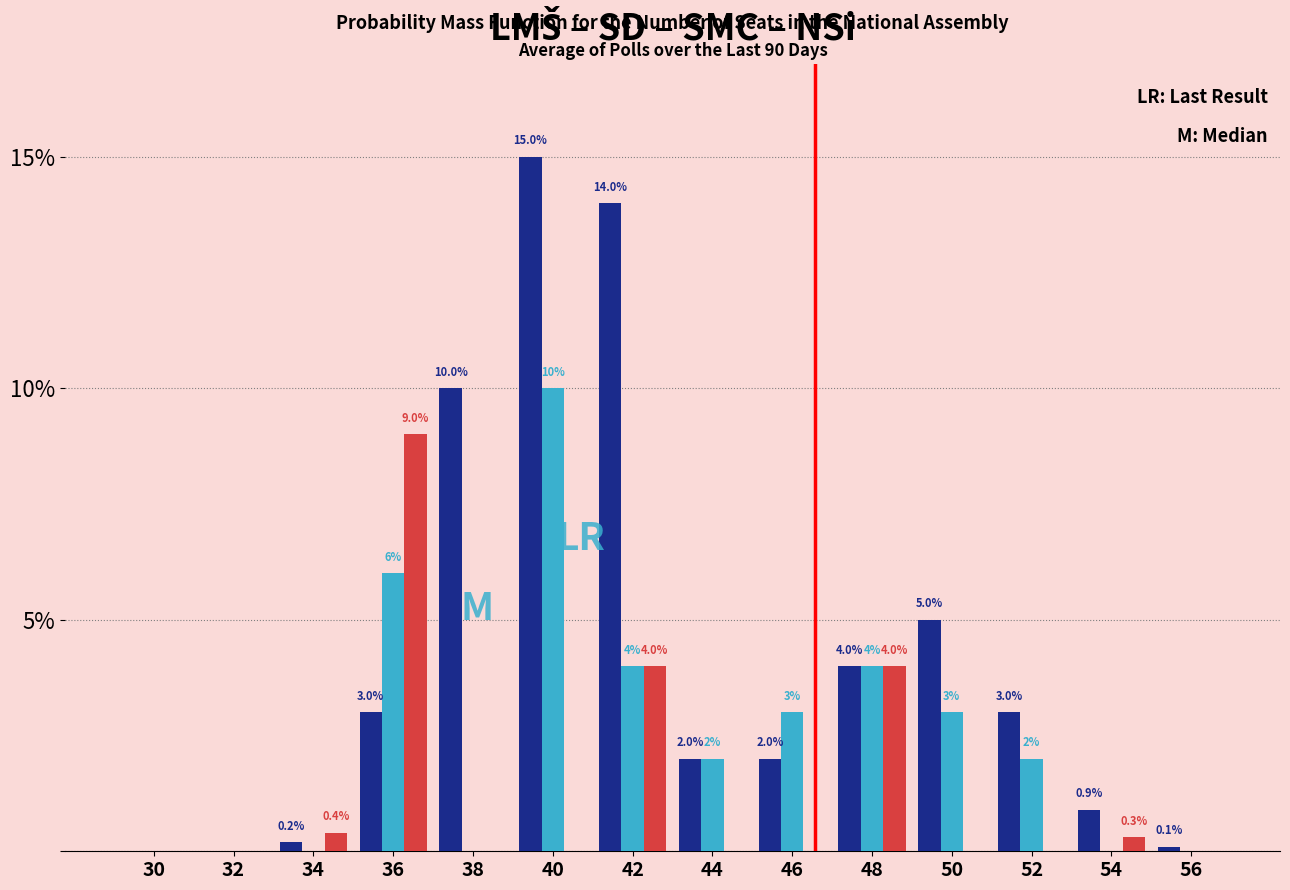

What is the total value across all series at 44?

4.0